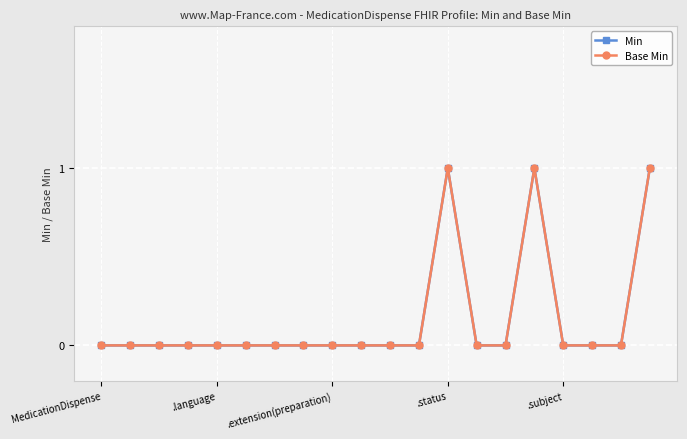

Which series has the largest range (max minus min)?

Min